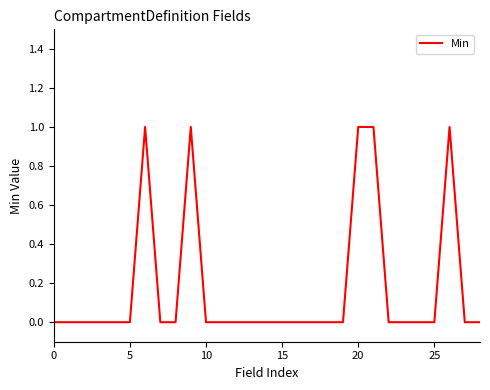

Does the chart display data point markers on the line(s)?

No